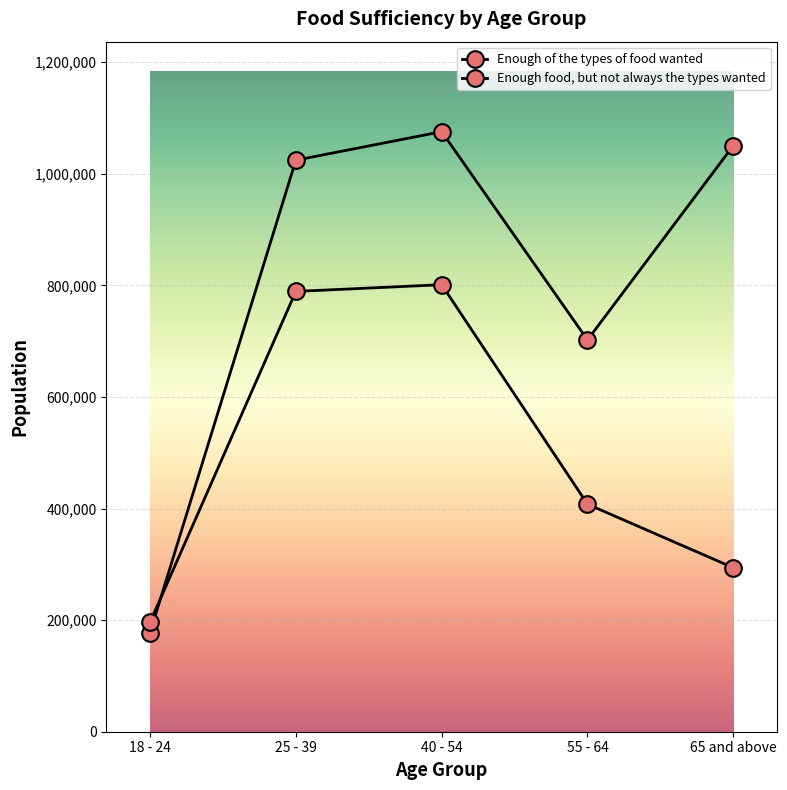

True or false: Enough food, but not always the types wanted and Enough of the types of food wanted intersect in this chart.

True